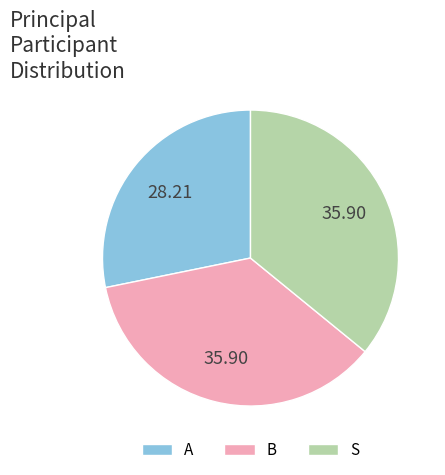

Count the number of slices in the pie.

3